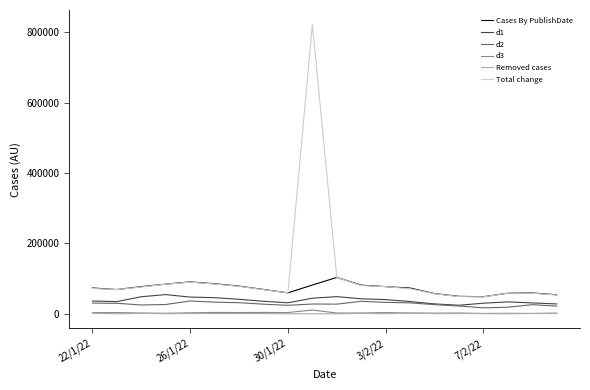

Which series has the widest spread of values?

Total change